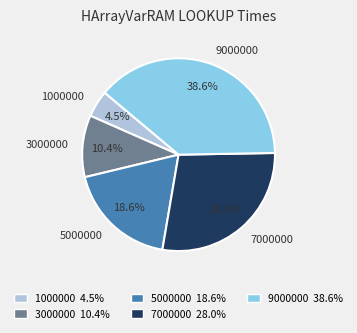

How much of the chart is everything except 9000000?

61.4%